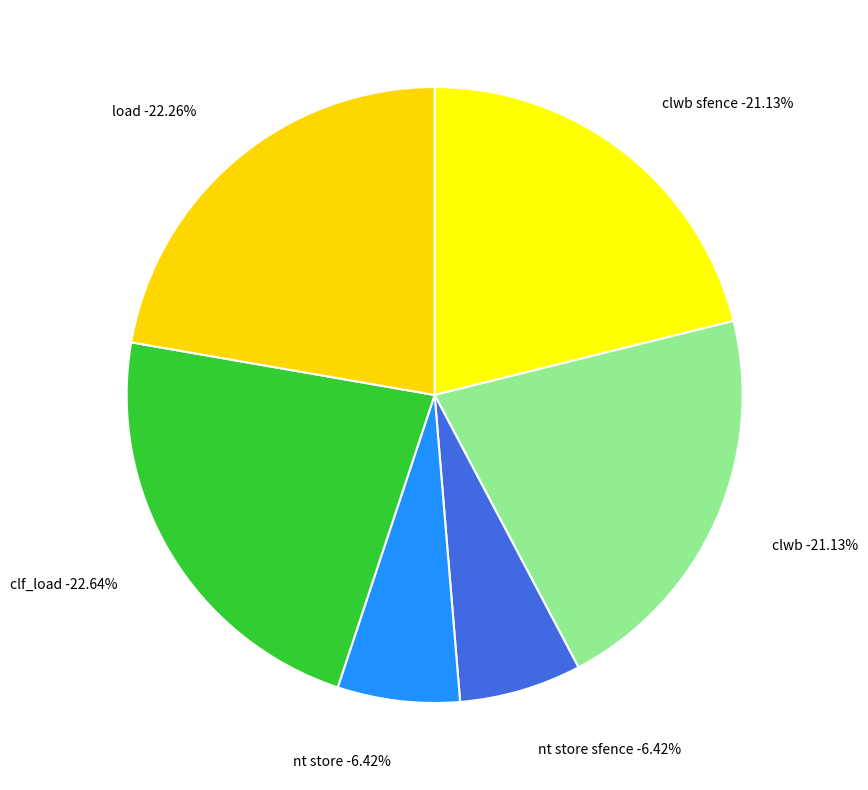

What percentage is the nt store slice, to the nearest percent?

6%